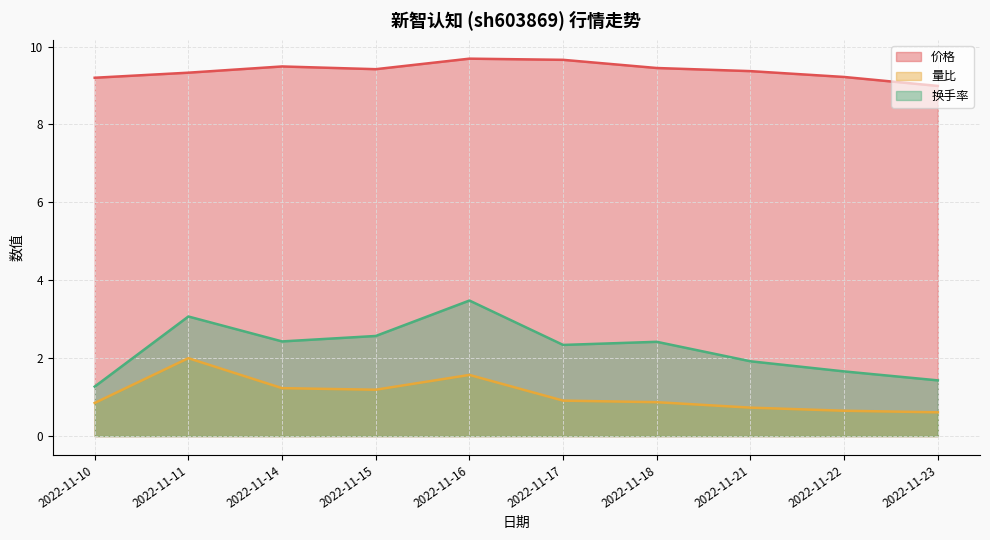

At which label does 价格 first exceed 9?

2022-11-10